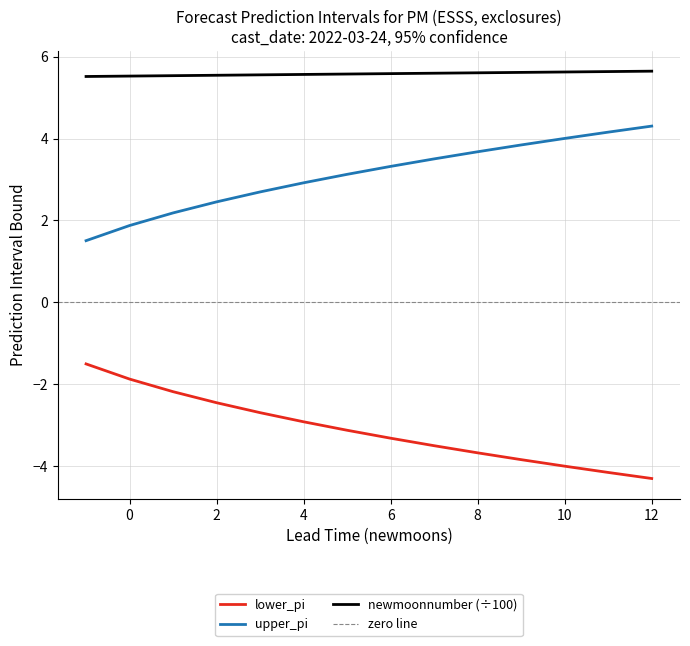

The value of lower_pi at 8 is -3.7. True or false?

True